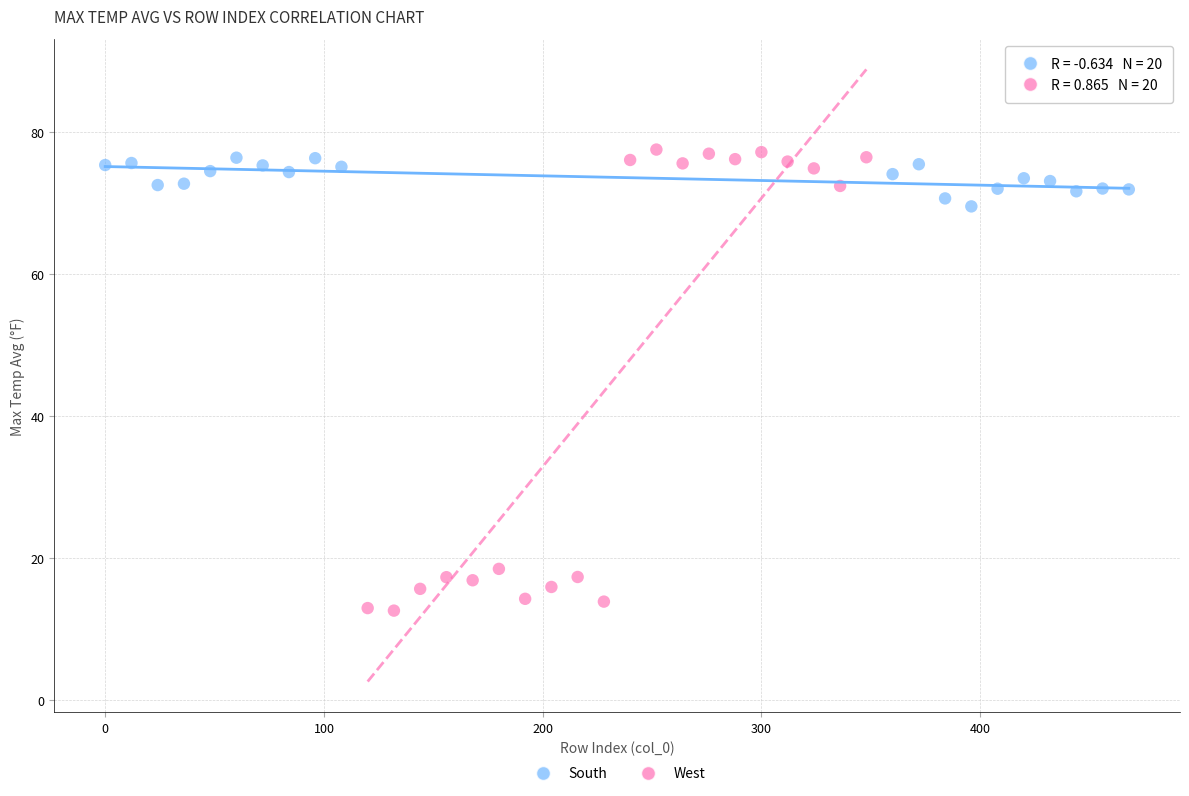

Which series contains the lowest Y value?

West